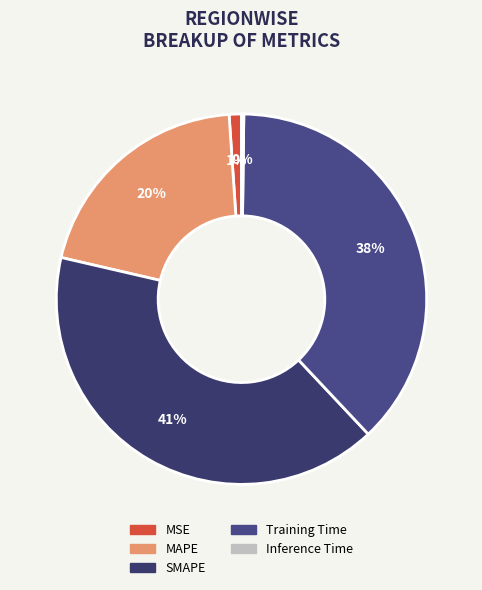

To the nearest percent, what percentage of the pie is MAPE?

20%